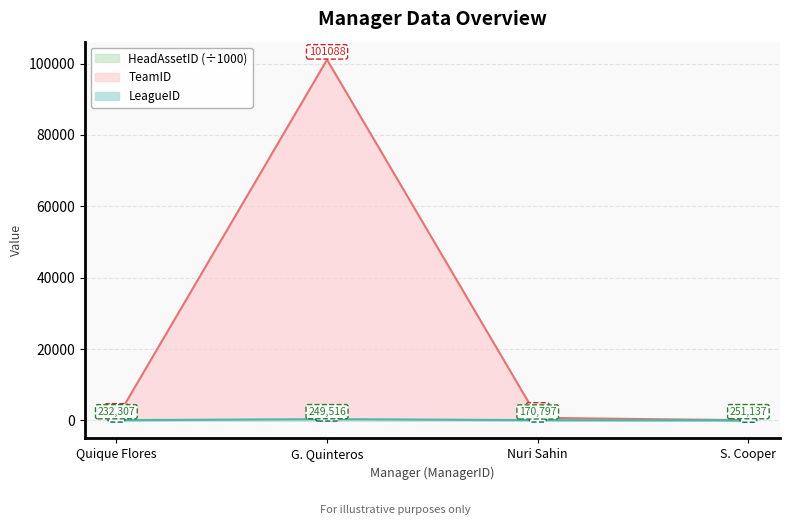

What position from the right is S. Cooper?

1